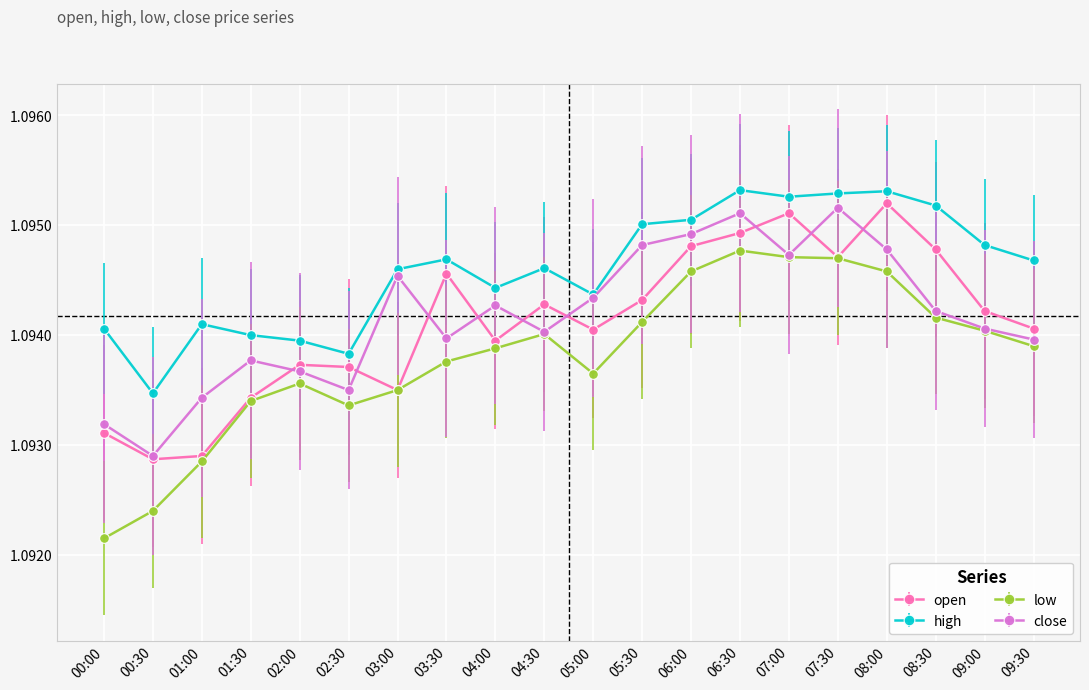

Is it true that close equals 1.4 at 09:00?

False